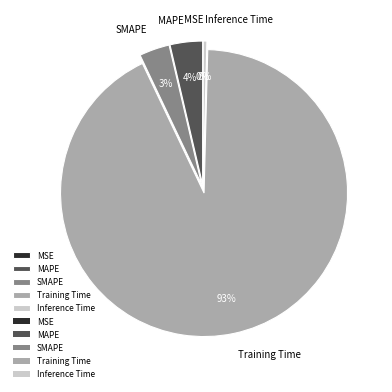

Between Training Time and SMAPE, which is larger?

Training Time